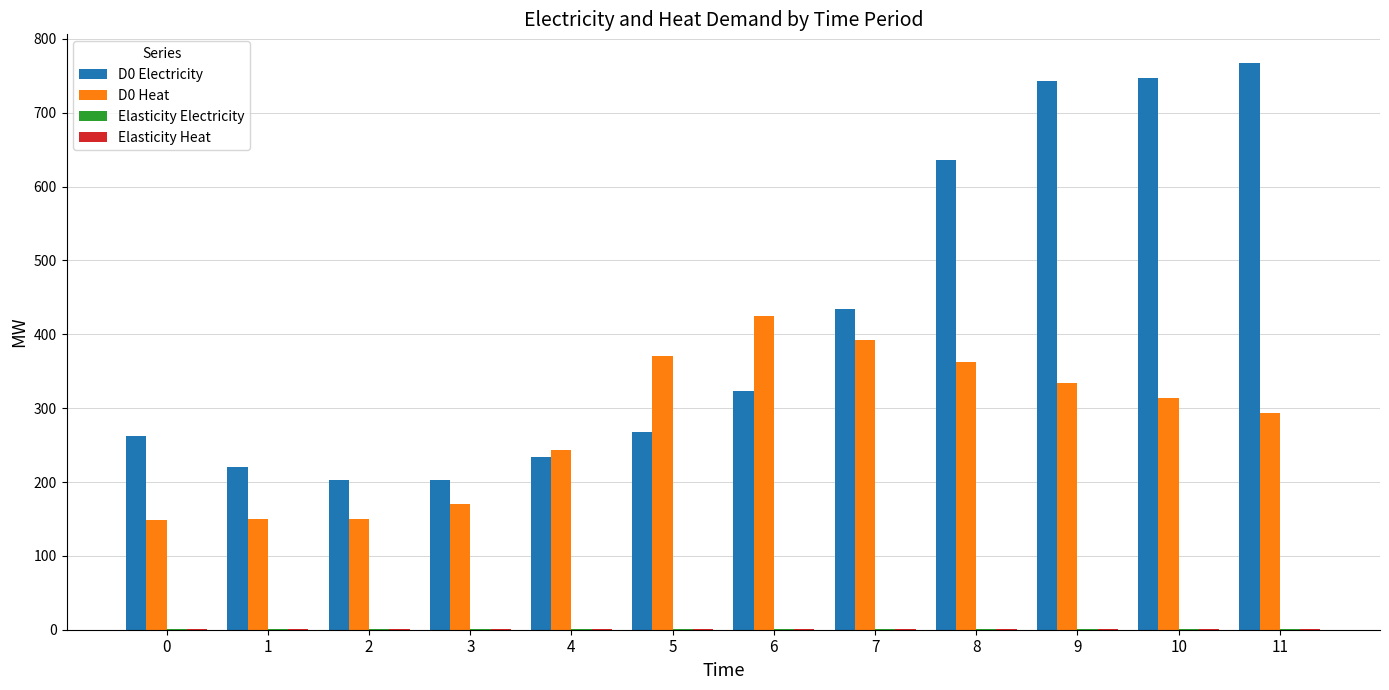

What is the average value of the D0 Heat series?

279.4